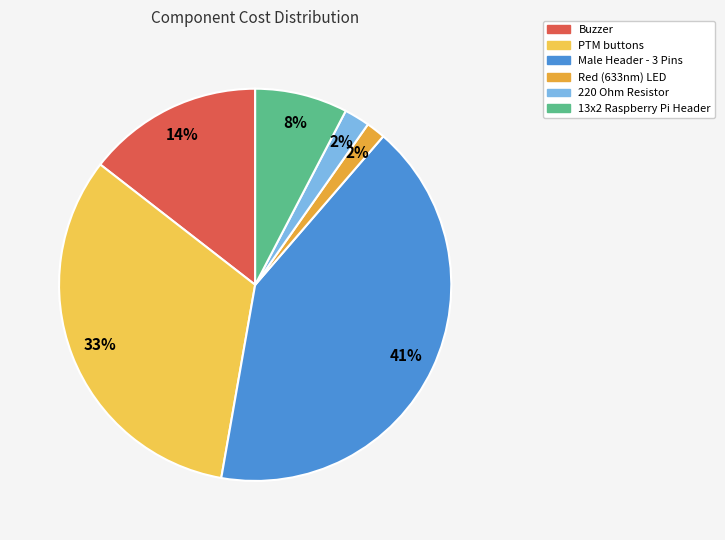

What percentage is the Male Header - 3 Pins slice, to the nearest percent?

41%